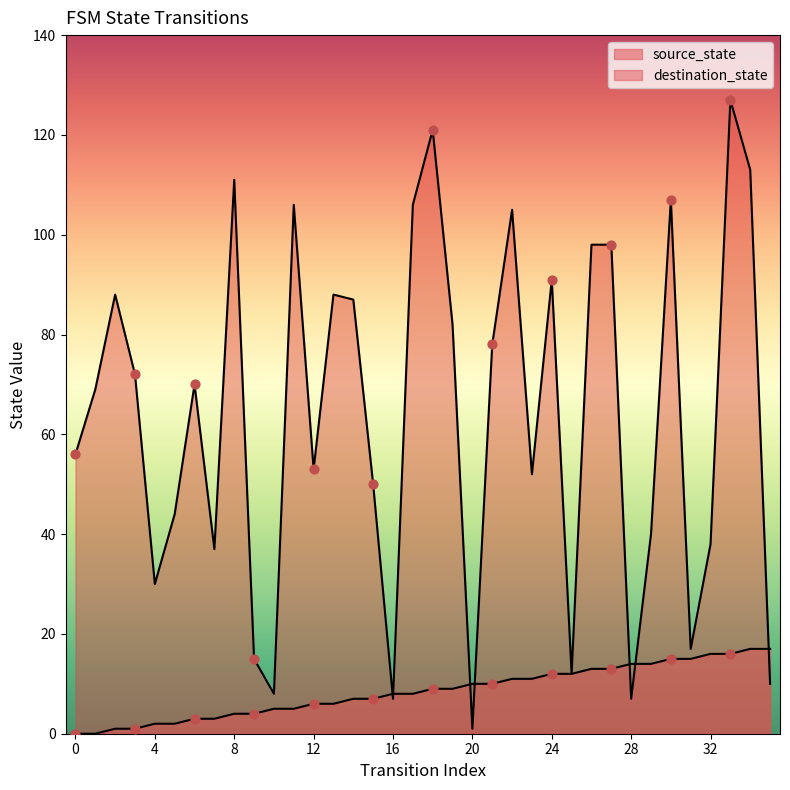

Which series has the widest spread of Y values?

destination_state